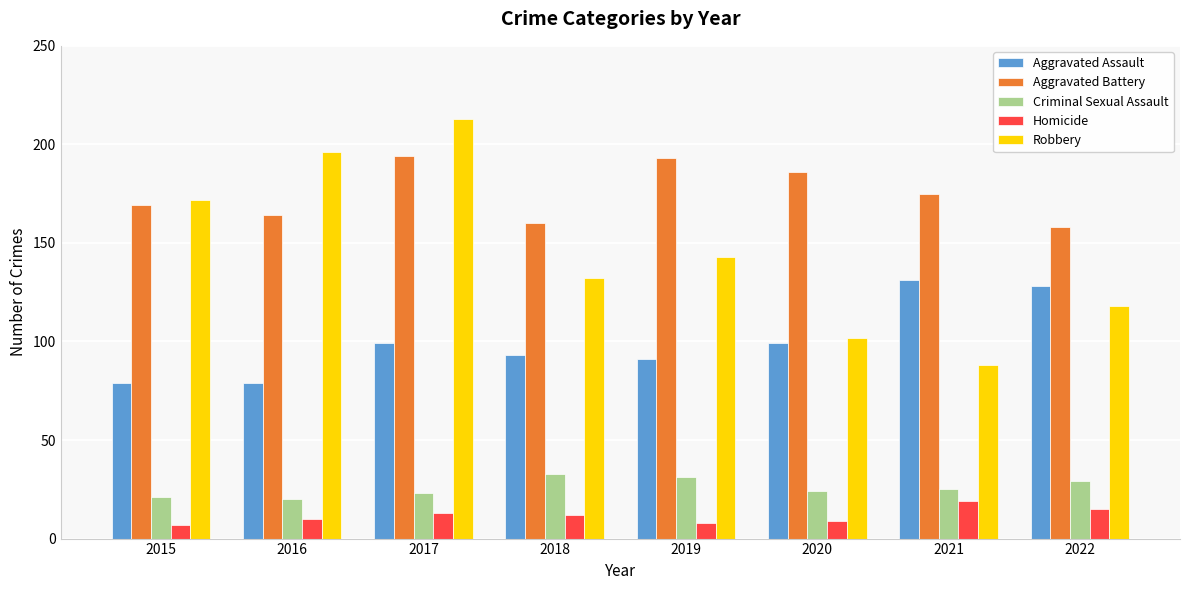

What is the lowest value of the Homicide series?

7